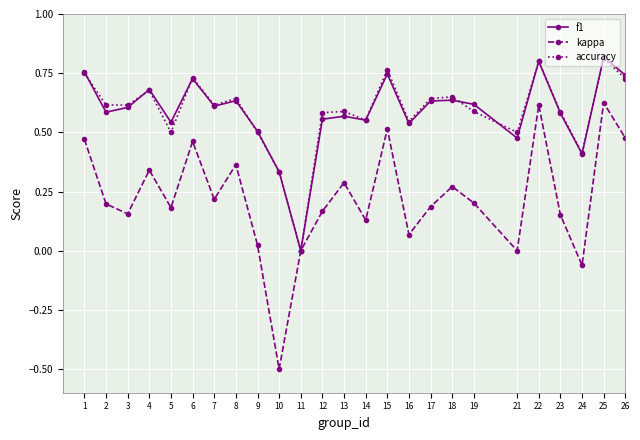

In kappa, how many points are lower than both neighbors (excluding endpoints)?

8